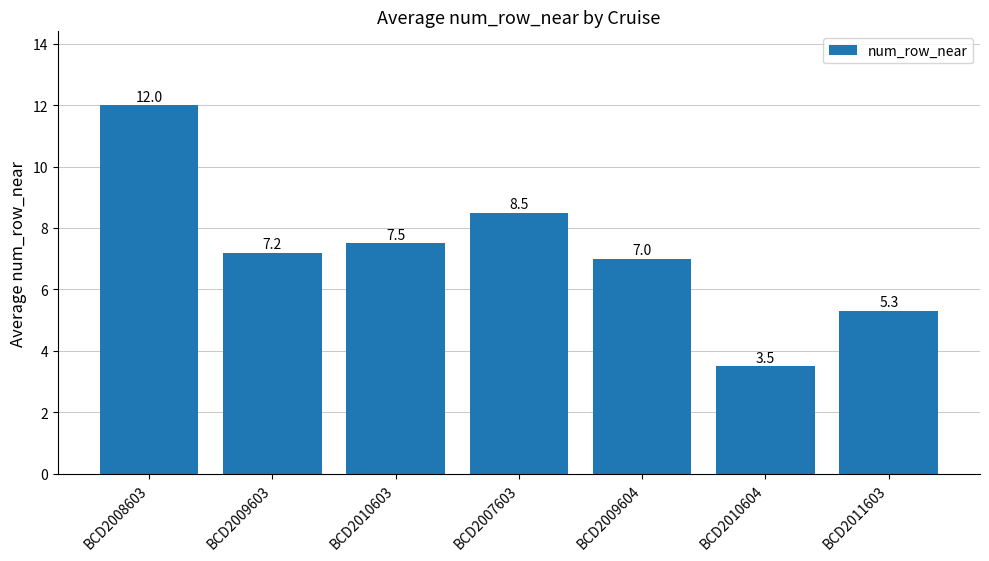

Does the chart contain any negative values?

No